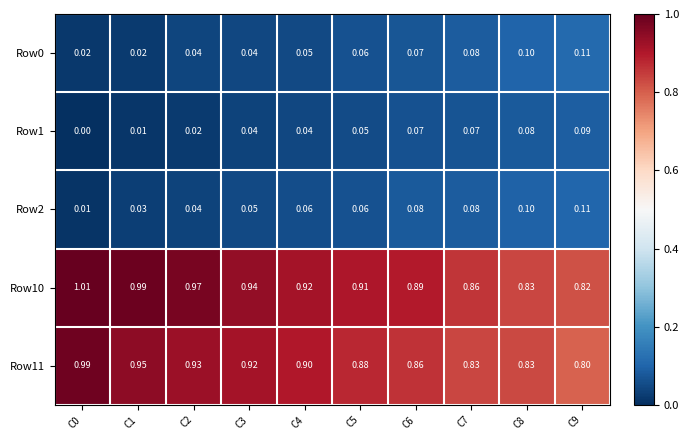

Is the value of Row1 at C5 greater than the value of Row2 at C9?

No